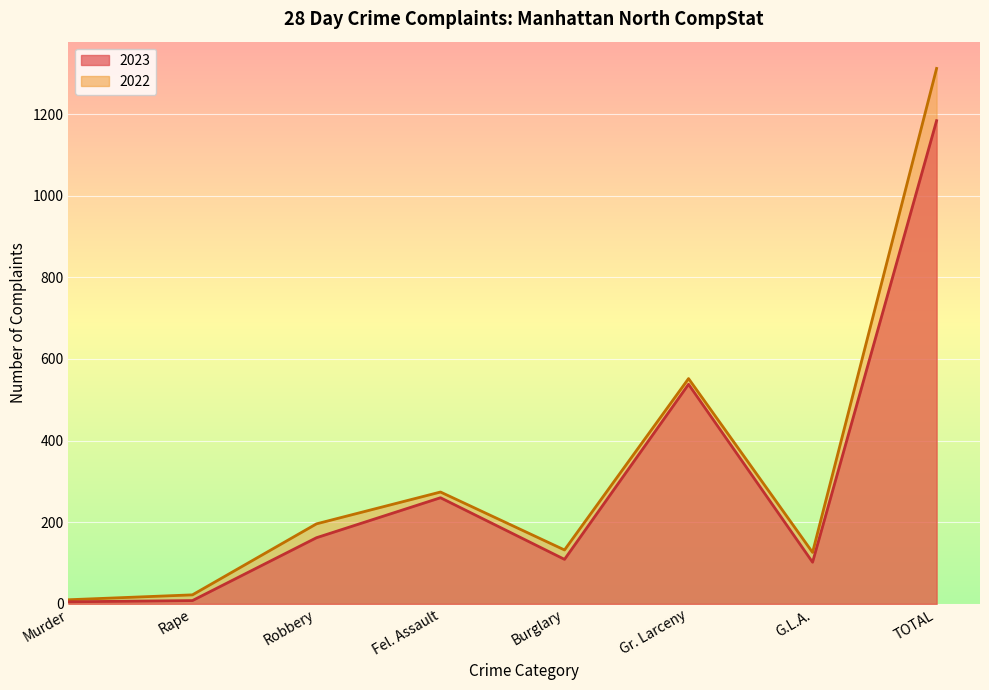

List the series in order of their overall mean, lowest first.

2023, 2022